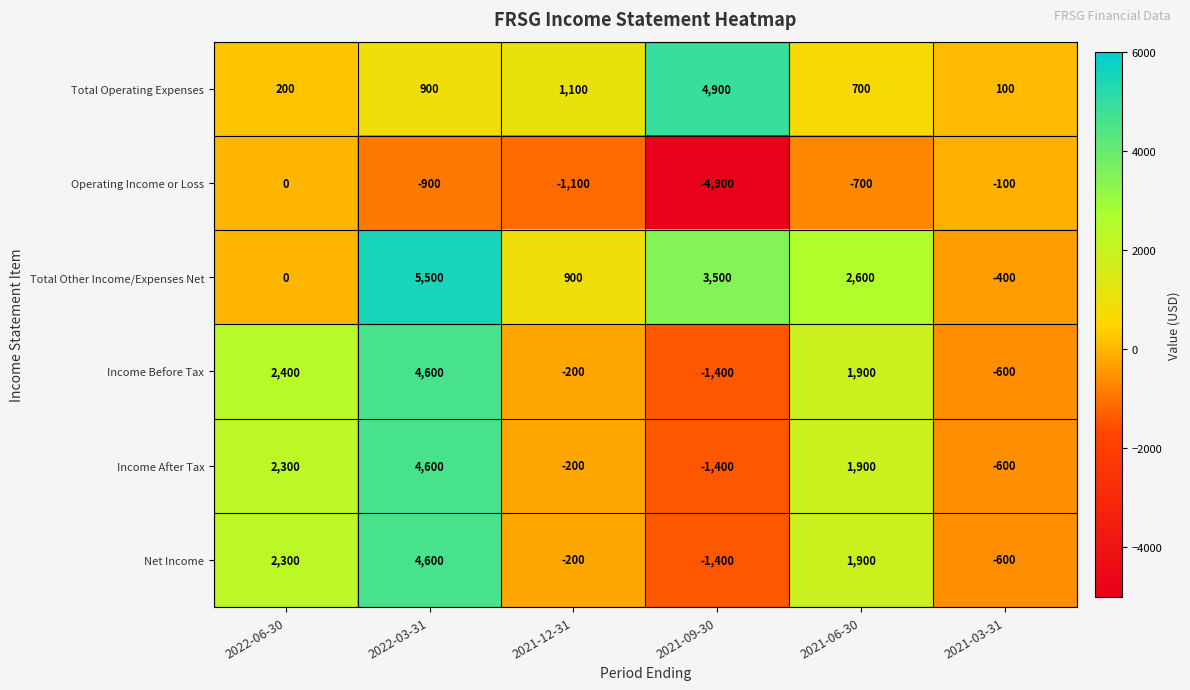

What is the difference between the Operating Income or Loss values at 2021-03-31 and 2022-06-30?

100